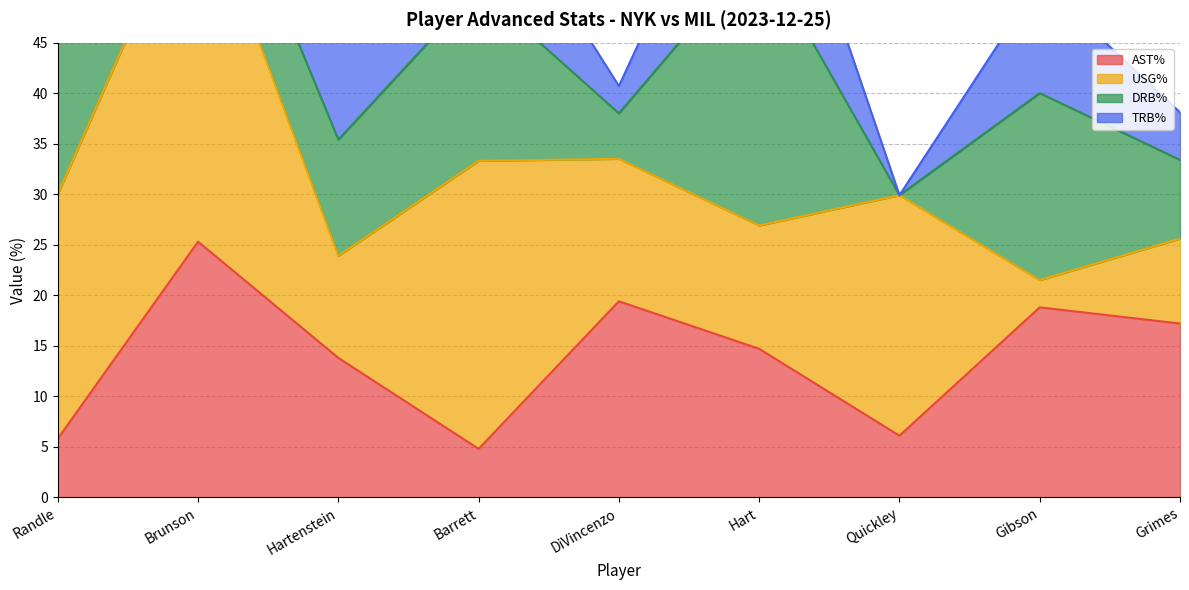

How many times do TRB% and AST% cross each other?

4